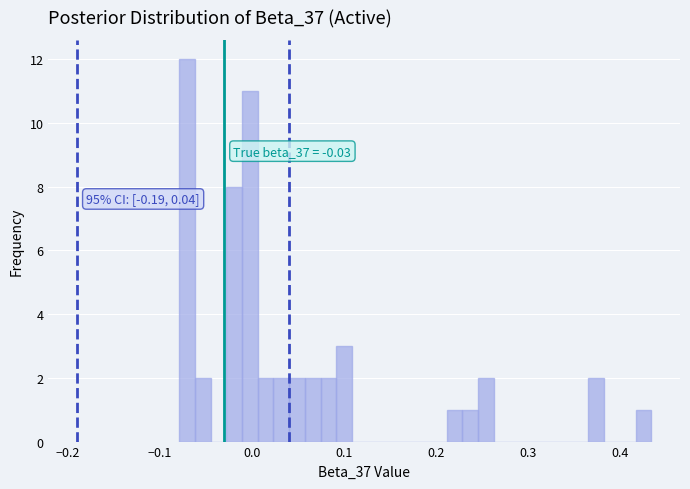

Around what value on the x-axis is the tallest bar? Give the approximate position of its centre, as read against the axis.

-0.07